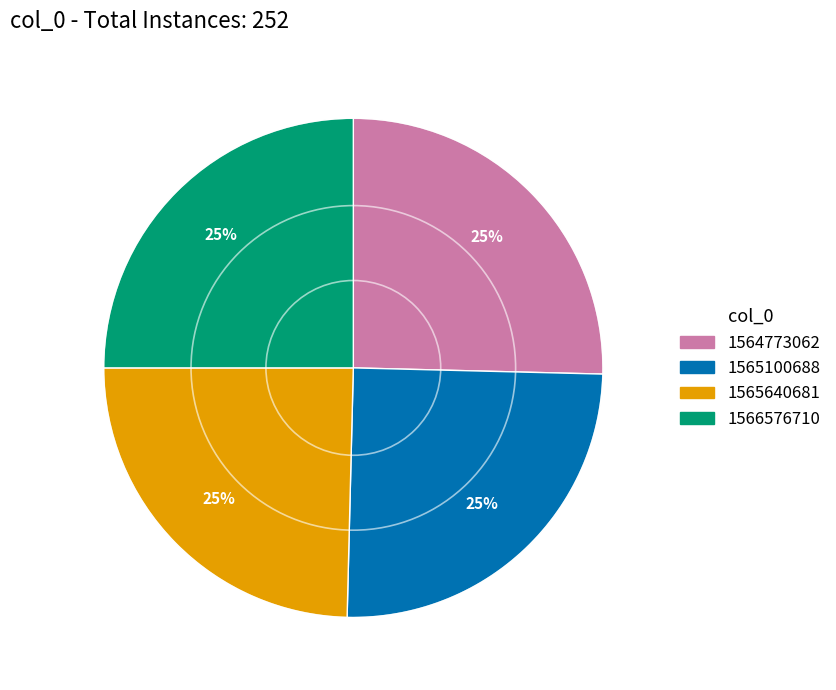

What percentage is the 1565640681 slice, to the nearest percent?

25%